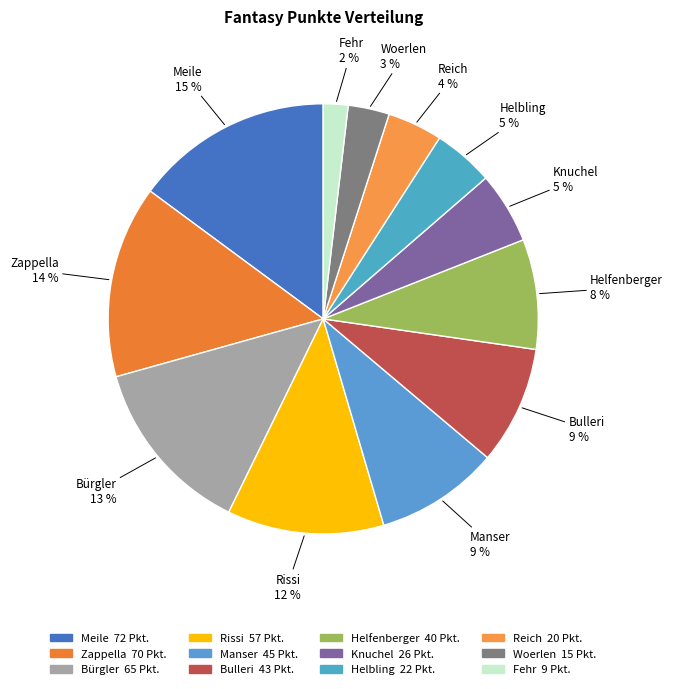

To the nearest percent, what is the average slice percentage?

8%